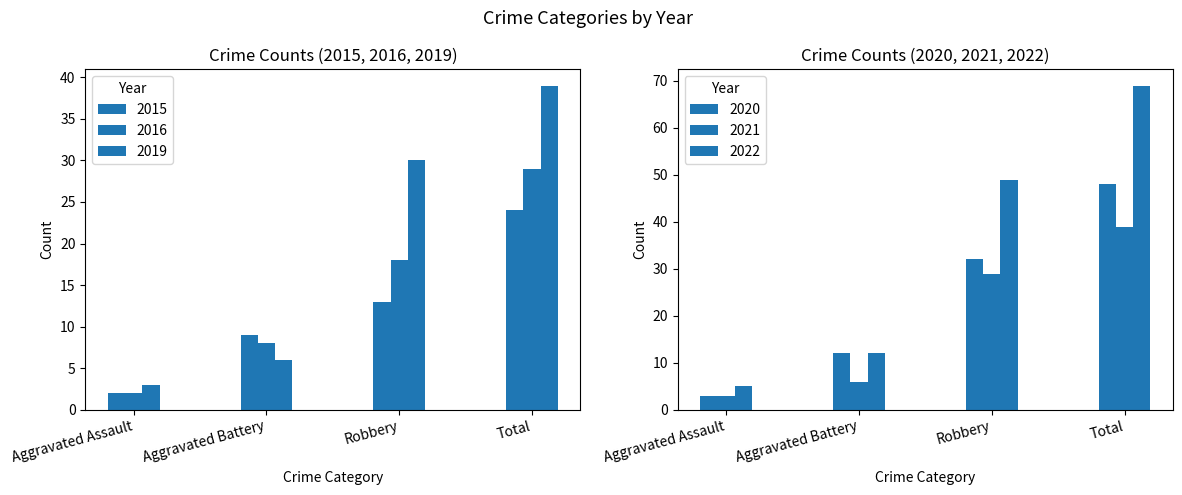

What is the spread (max minus min) of values at Robbery?

36